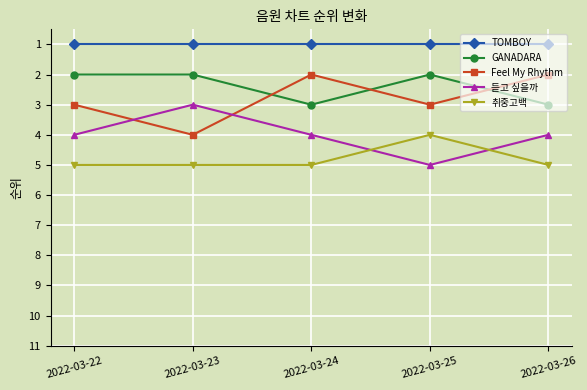

True or false: 취중고백 and Feel My Rhythm intersect in this chart.

False